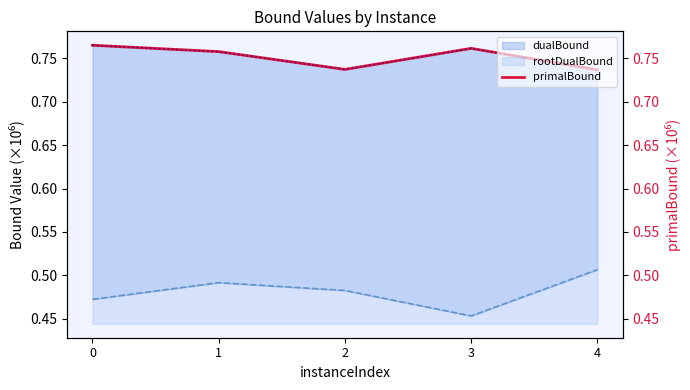

At which category does the data reach its first local valley?

2